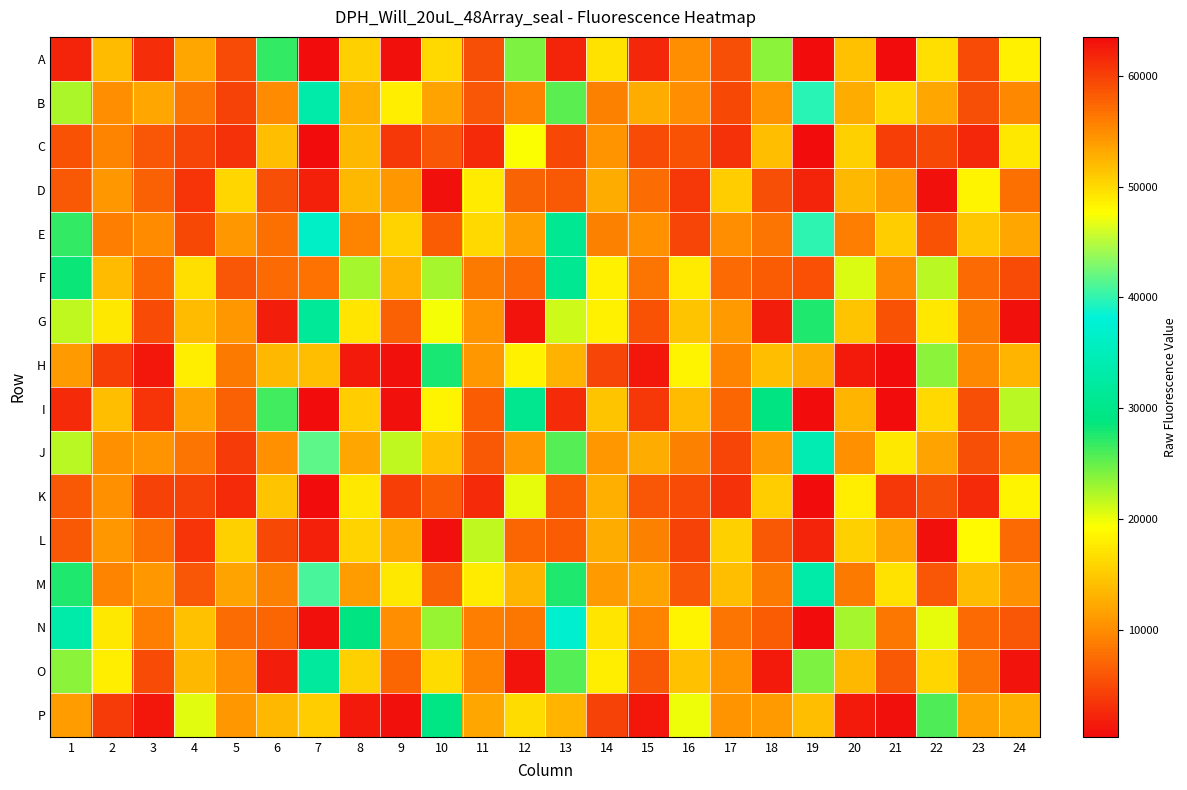

List the series in order of their peak value, lowest first.

D, C, K, L, A, H, P, I, G, O, B, E, M, J, F, N